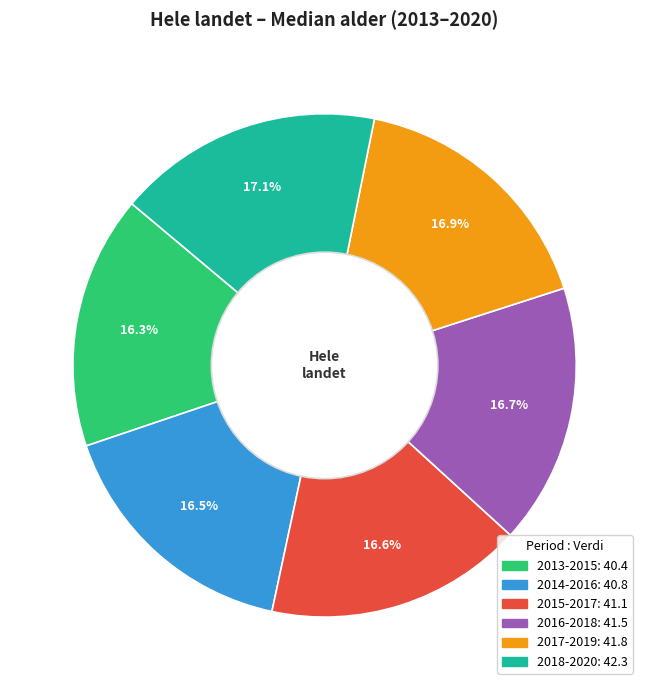

Is 2017-2019 the majority of the pie?

No